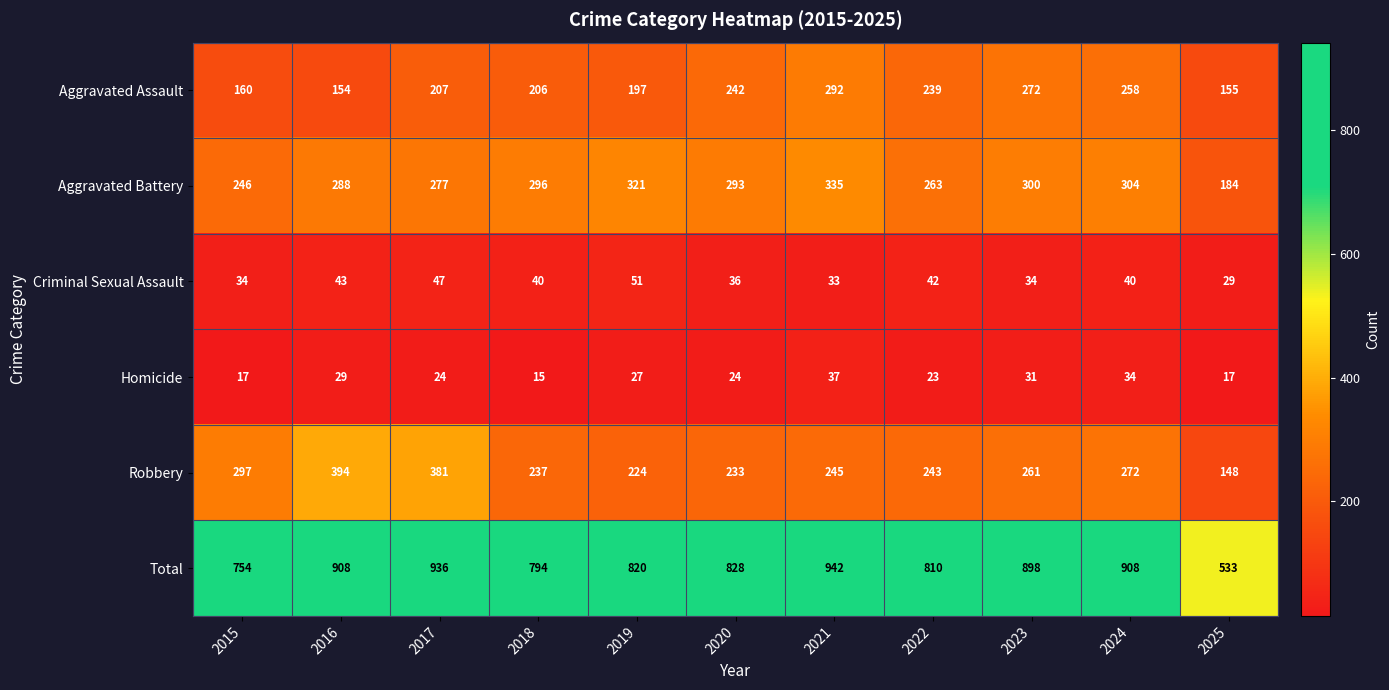

At which label does Homicide reach its minimum?

2018